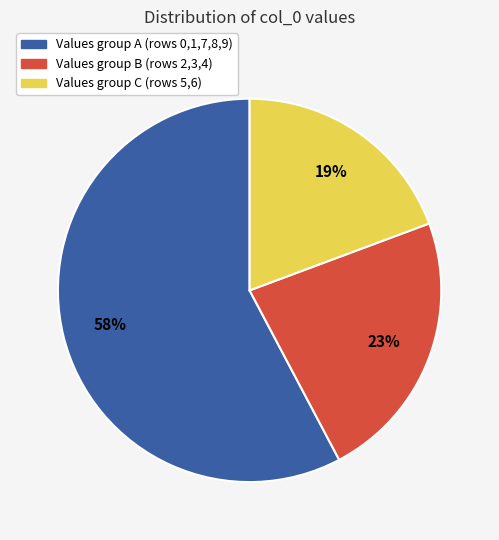

Combined, do Values group A (rows 0,1,7,8,9) and Values group B (rows 2,3,4) account for over 50%?

Yes